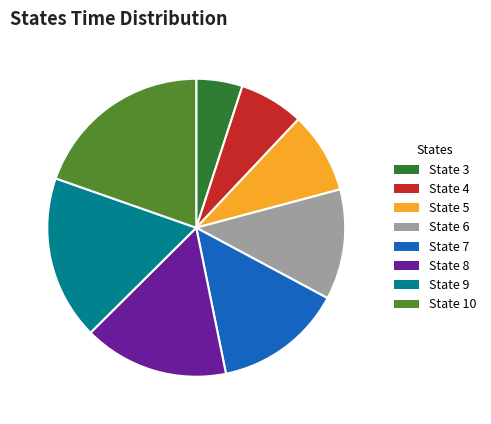

How many slices are in this pie chart?

8